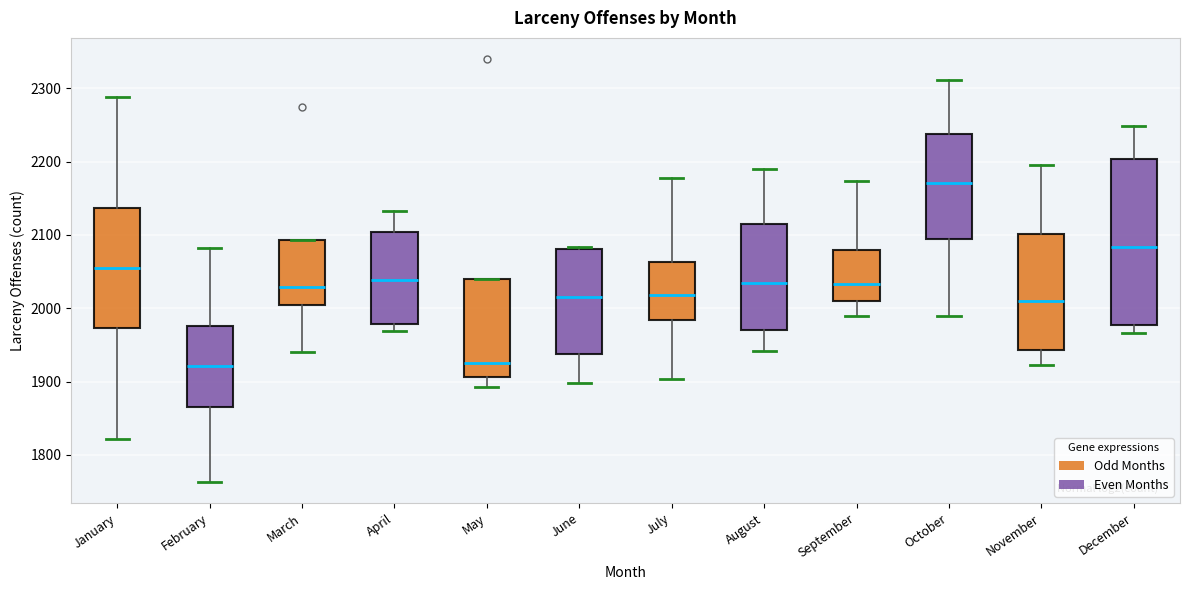

Reading left to right, transcribe this box plot: for each box, give where its median line is, the range the box spans, and where its two whiskers end, as read against the y-axis. The values are not printed on the chart, so give them approximately, as read against the axis.

January: median 2060, box 1970 to 2140, whiskers 1820 to 2290
February: median 1920, box 1870 to 1980, whiskers 1760 to 2080
March: median 2030, box 2000 to 2090, whiskers 1940 to 2090
April: median 2040, box 1980 to 2100, whiskers 1970 to 2130
May: median 1930, box 1910 to 2040, whiskers 1890 to 2040
June: median 2020, box 1940 to 2080, whiskers 1900 to 2080
July: median 2020, box 1980 to 2060, whiskers 1900 to 2180
August: median 2040, box 1970 to 2120, whiskers 1940 to 2190
September: median 2030, box 2010 to 2080, whiskers 1990 to 2170
October: median 2170, box 2090 to 2240, whiskers 1990 to 2310
November: median 2010, box 1940 to 2100, whiskers 1920 to 2200
December: median 2080, box 1980 to 2200, whiskers 1970 to 2250